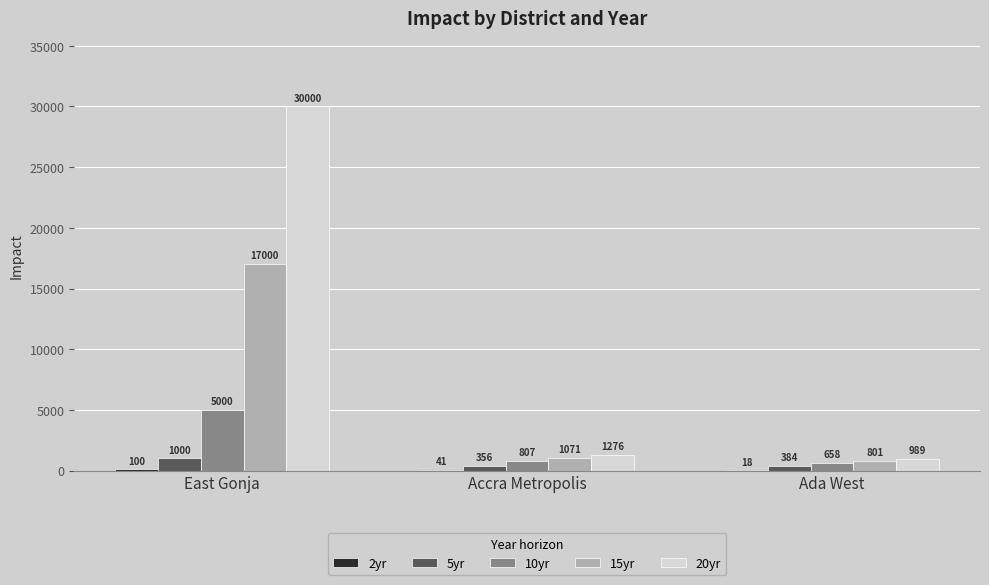

Is it true that 15yr equals 17000 at East Gonja?

True